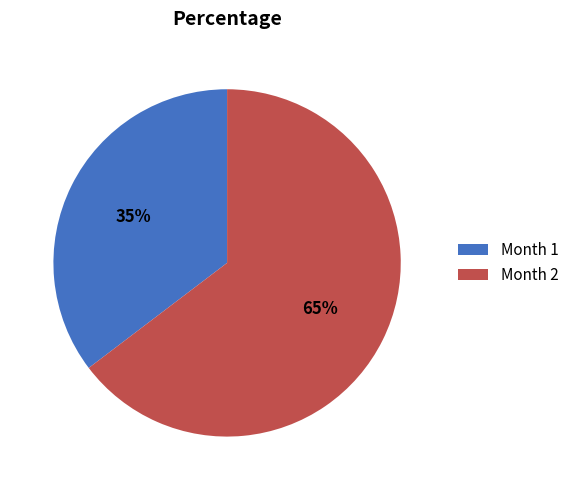

What percentage is the Month 1 slice, to the nearest percent?

35%